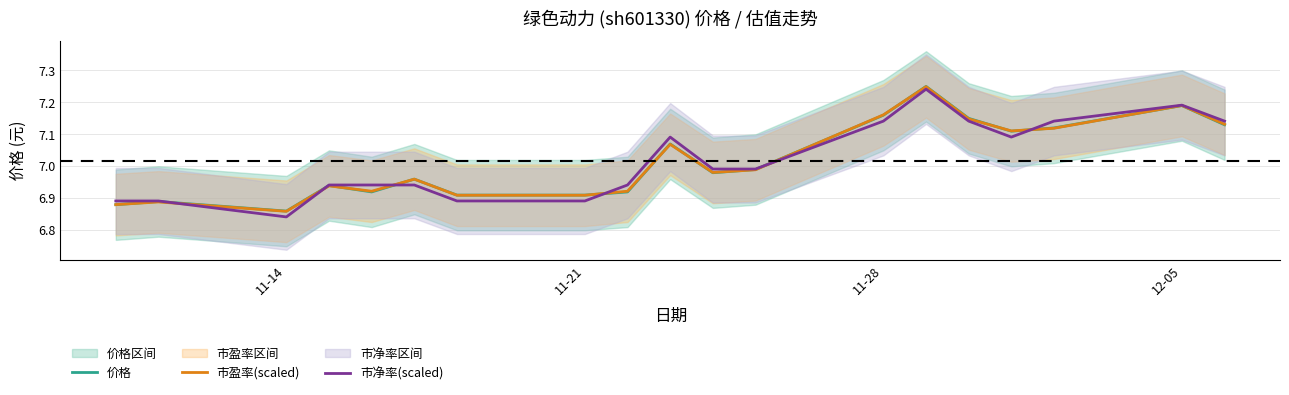

True or false: 市盈率(scaled) has a value of 11.7 at 11-14.

False